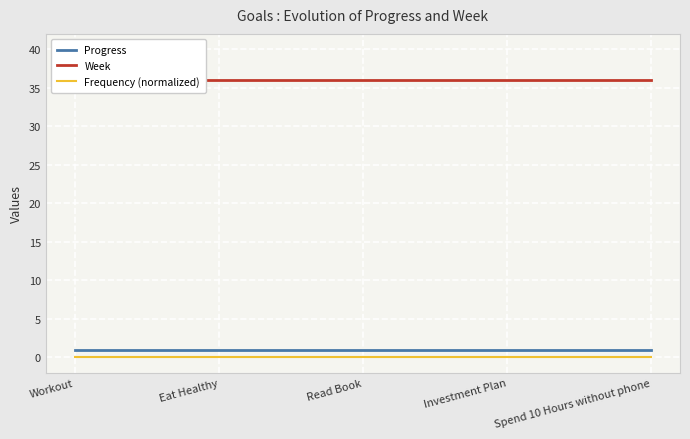

True or false: Progress and Frequency (normalized) intersect in this chart.

False